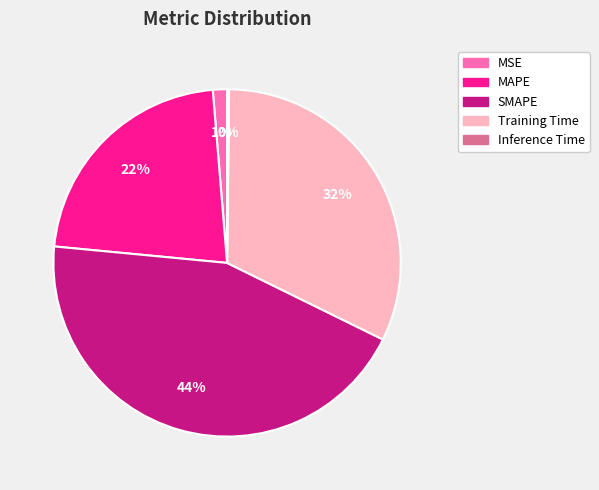

Between MSE and Training Time, which is larger?

Training Time